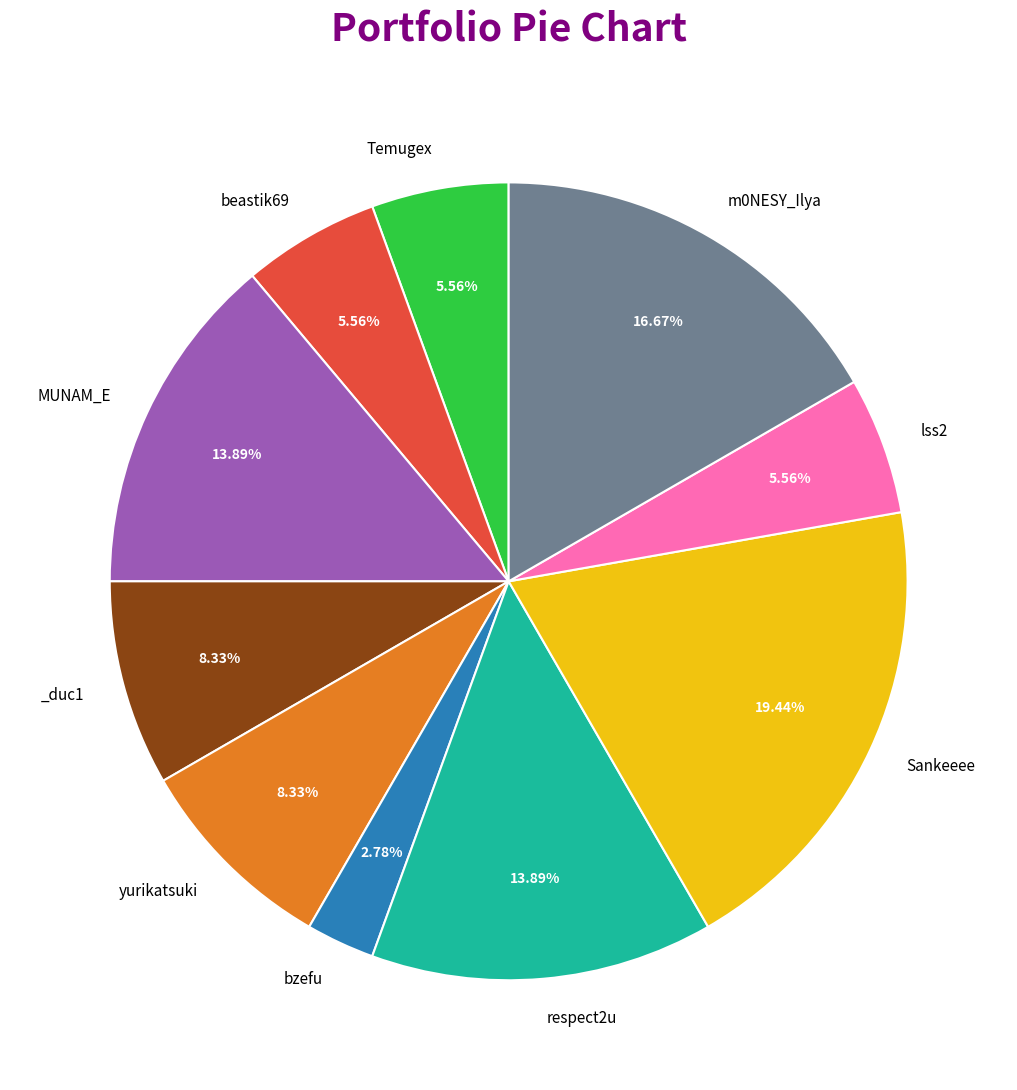

Does any single category account for the majority?

No